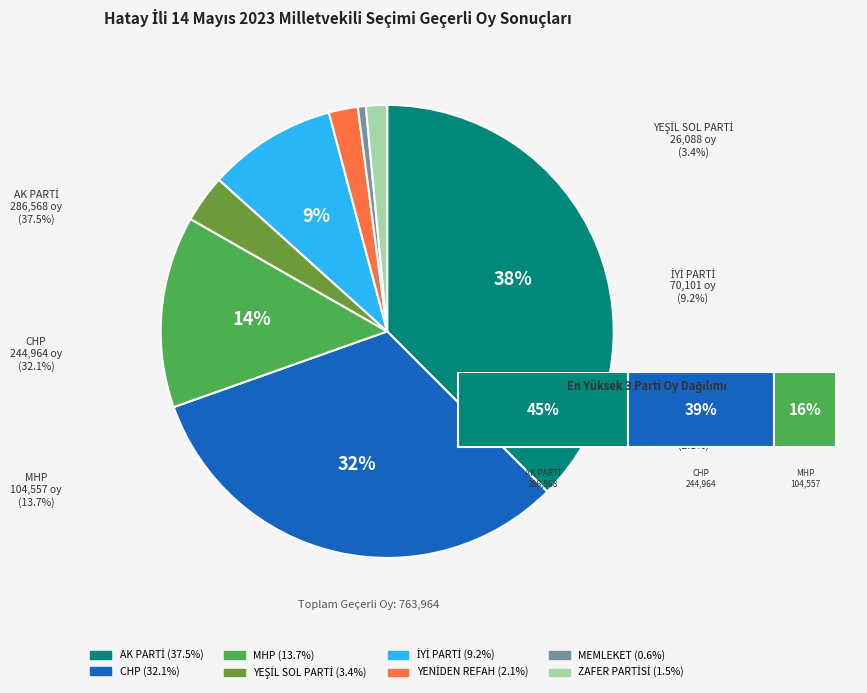

How many segments does this pie chart have?

8